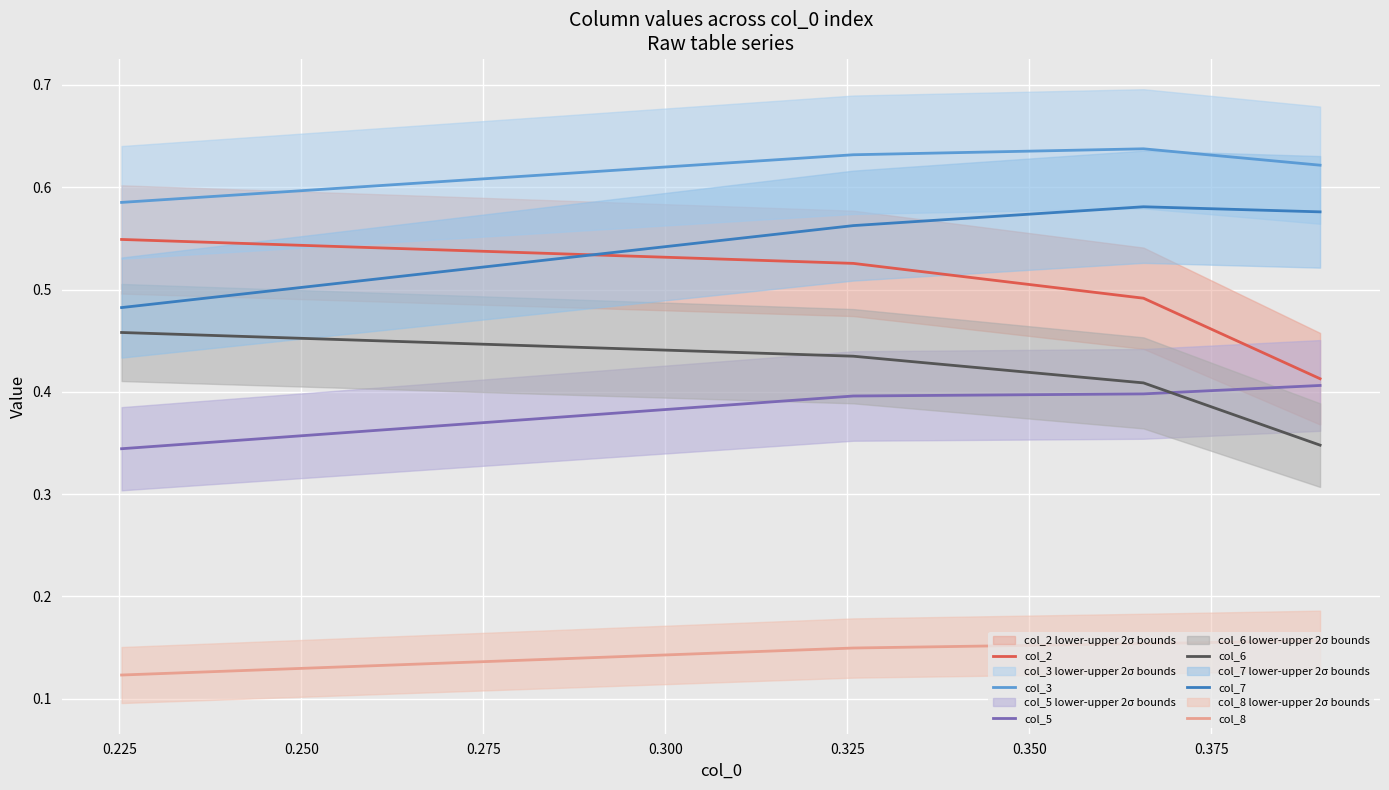

What is the difference between the maximum and second lowest values in the col_2 series?

0.1